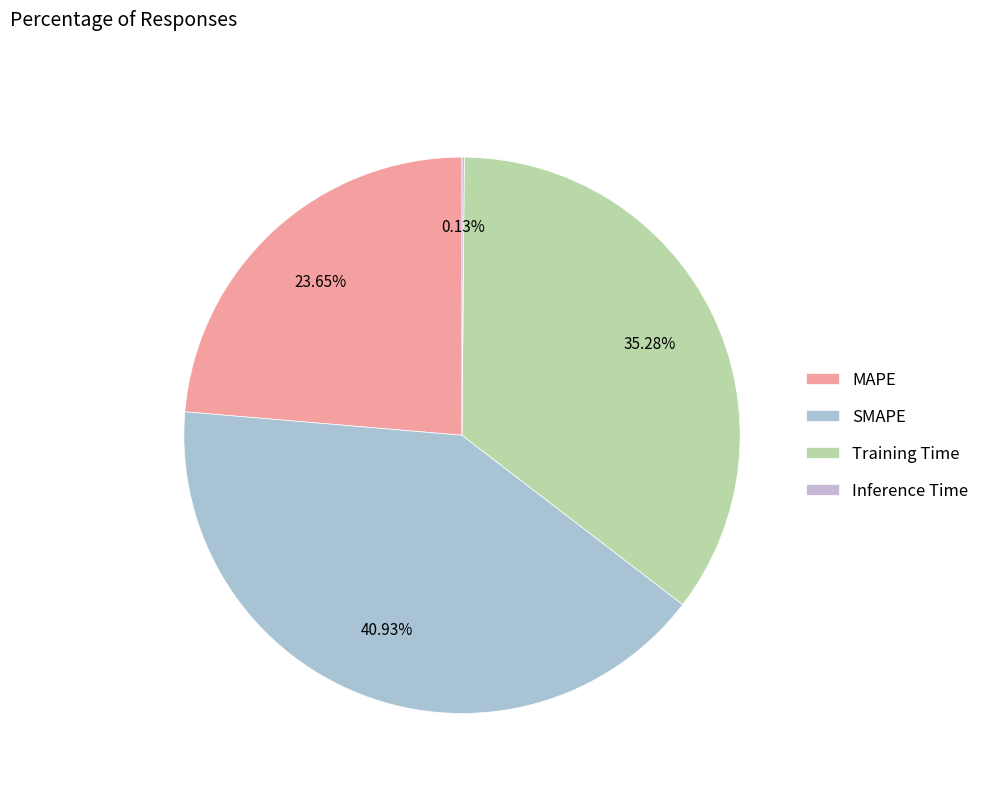

Rank the categories by value from lowest to highest.

Inference Time, MAPE, Training Time, SMAPE